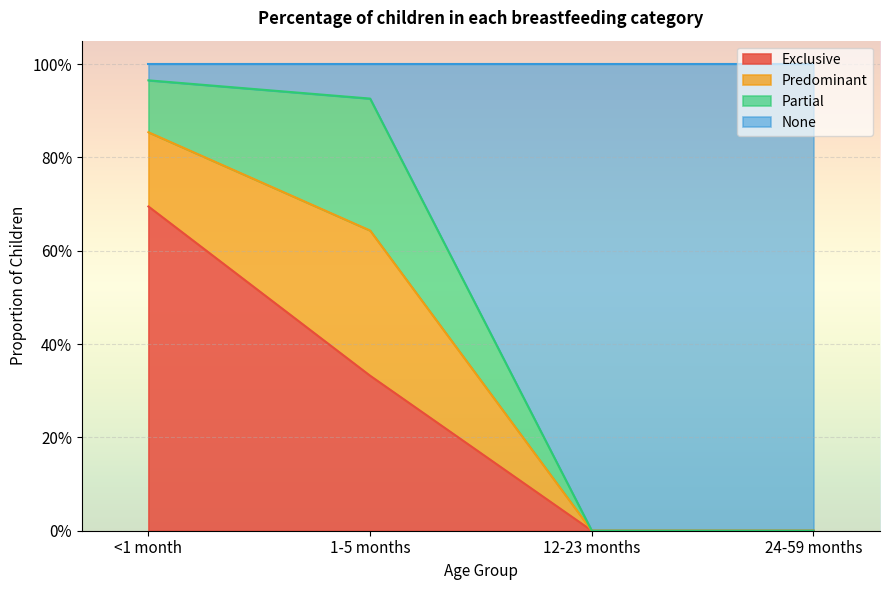

How many values in Exclusive are above zero?

2